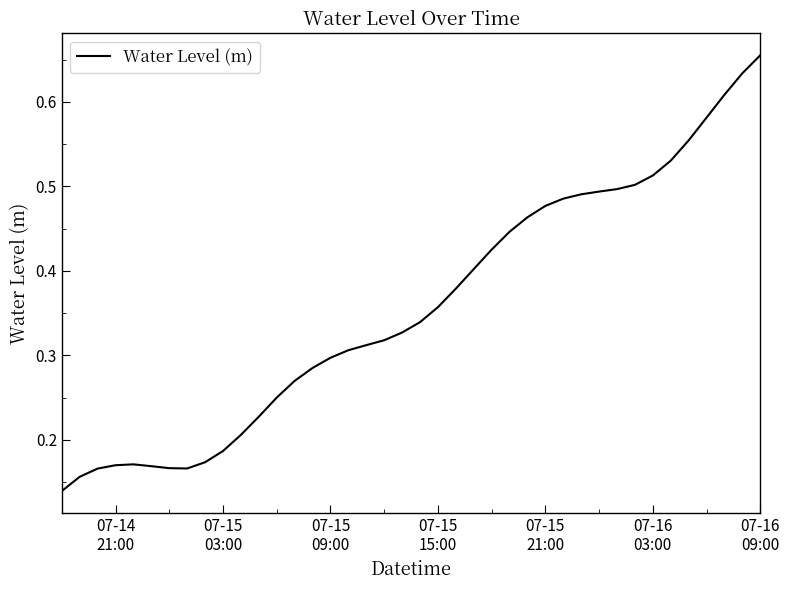

How many lines are shown in the chart?

1